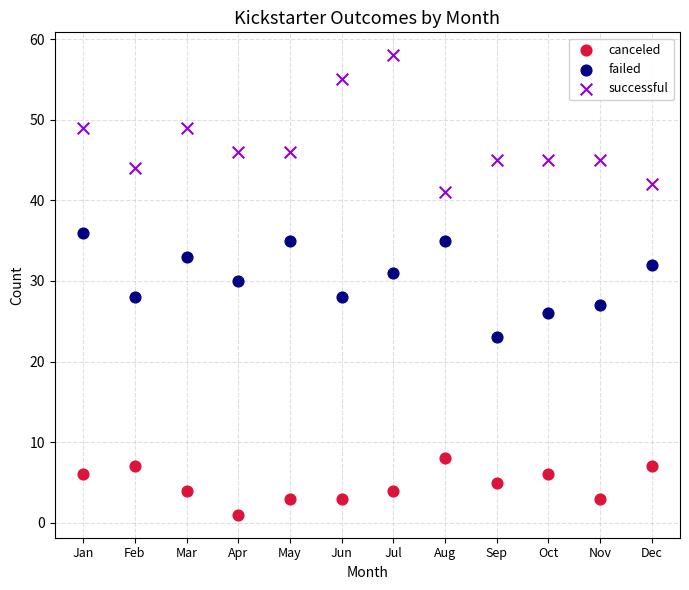

What are all the series names shown in the legend?

canceled, failed, successful